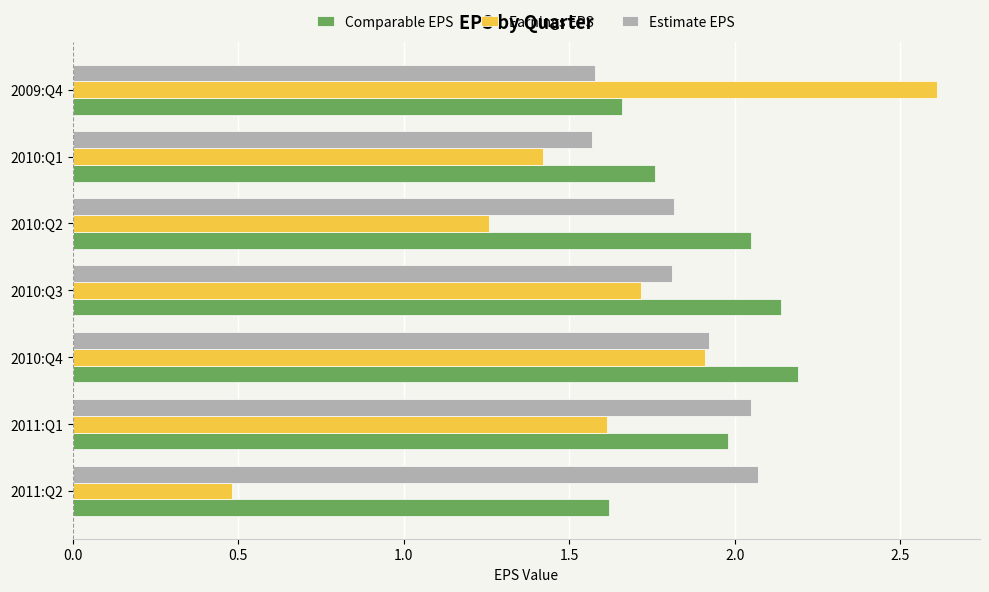

What is the difference between the maximum and second lowest values in the Comparable EPS series?

0.5